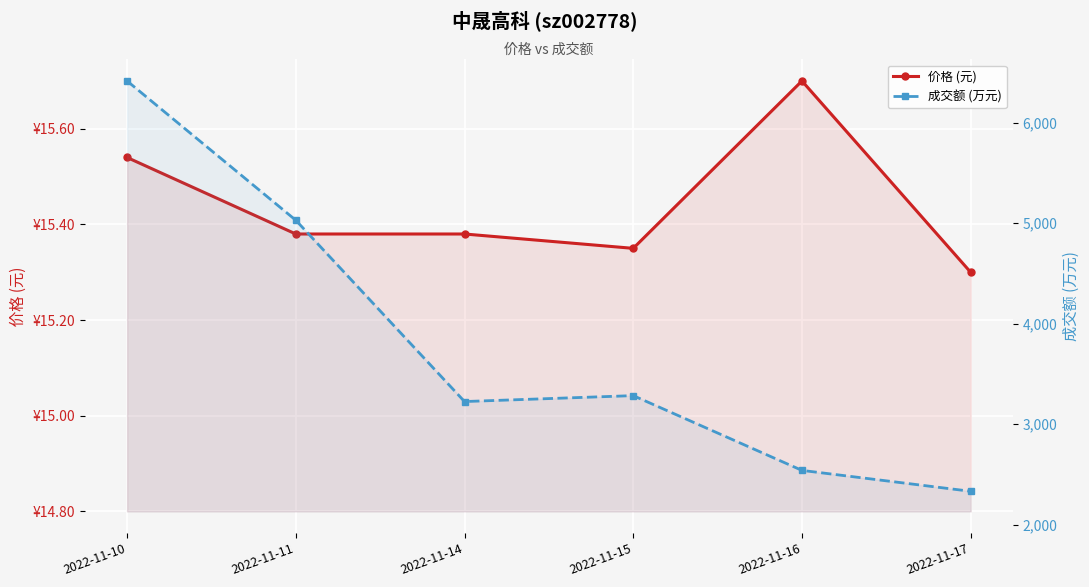

True or false: 价格 (元) and 成交额 (万元) intersect in this chart.

False